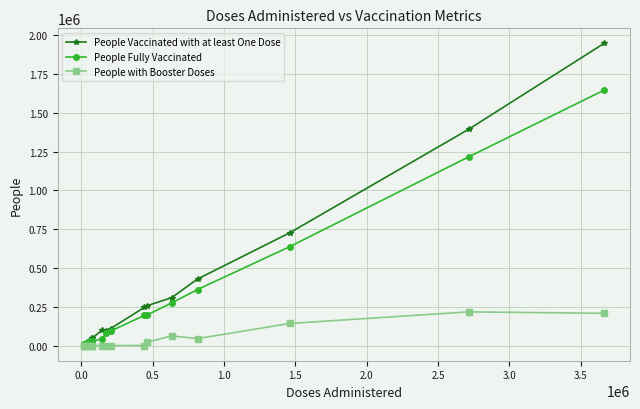

List the series in order of their peak value, highest first.

People Vaccinated with at least One Dose, People Fully Vaccinated, People with Booster Doses